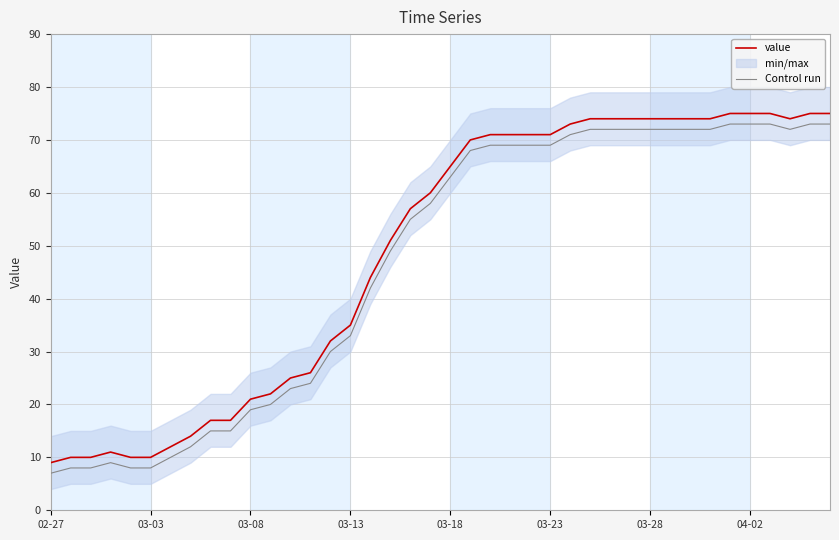

What is the lowest value of the Control run series?

7